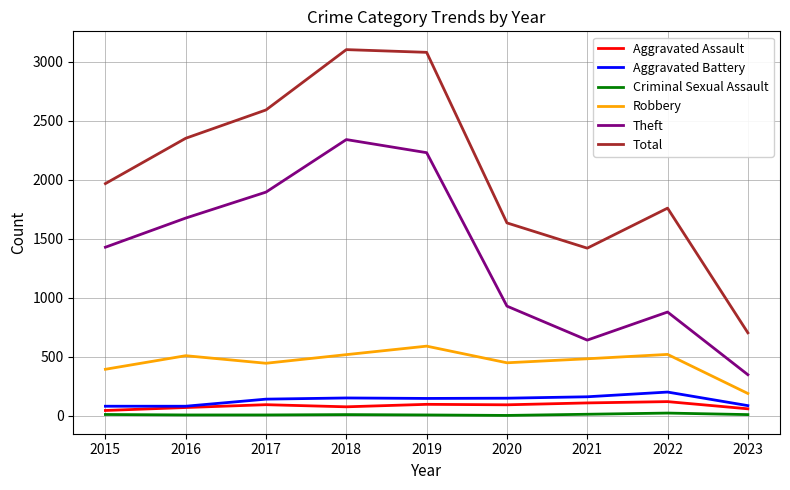

Is it true that Robbery equals 190 at 2023?

True